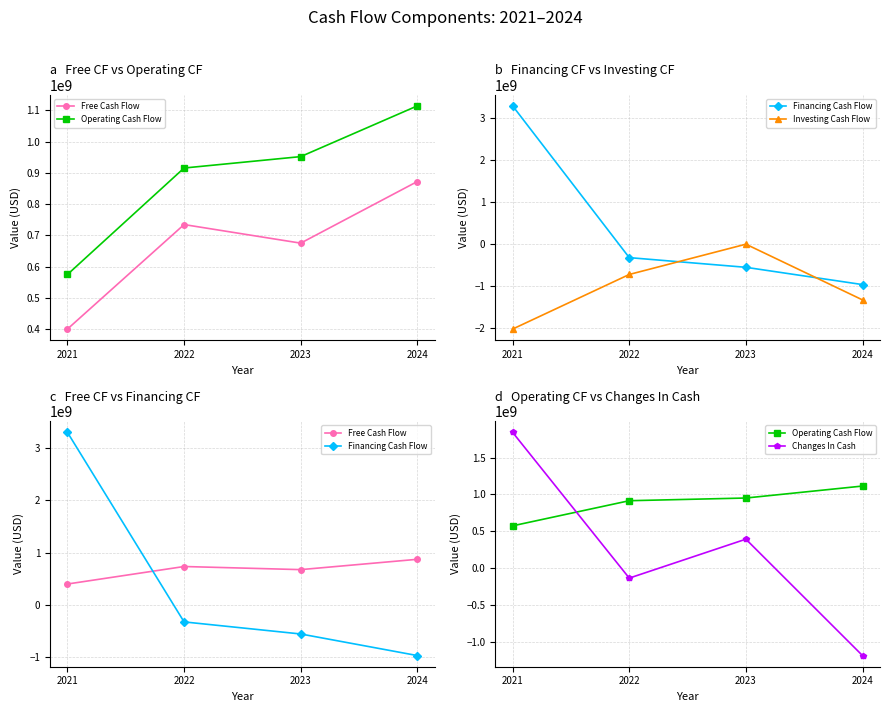

What is the value of the Financing Cash Flow point at the 3rd from the left?

-555319000